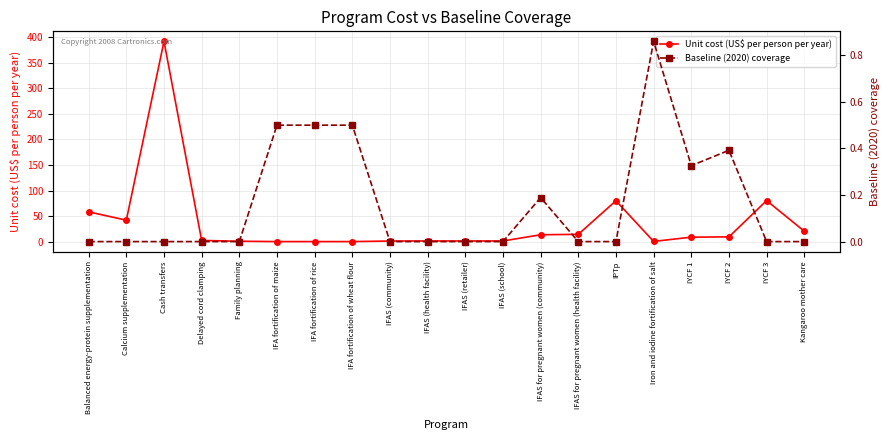

Reading left to right, what are all the values shown in this chart?

Unit cost (US$ per person per year): 58.5	42.2	391.6	2.6	1.1	0.4	0.4	0.4	1.5	1.6	1.6	1.6	13.7	14.6	80.2	0.7	9.0	9.6	80.5	20.7
Baseline (2020) coverage: 0.0	0.0	0.0	0.0	0.0	0.5	0.5	0.5	0.0	0.0	0.0	0.0	0.2	0.0	0.0	0.9	0.3	0.4	0.0	0.0